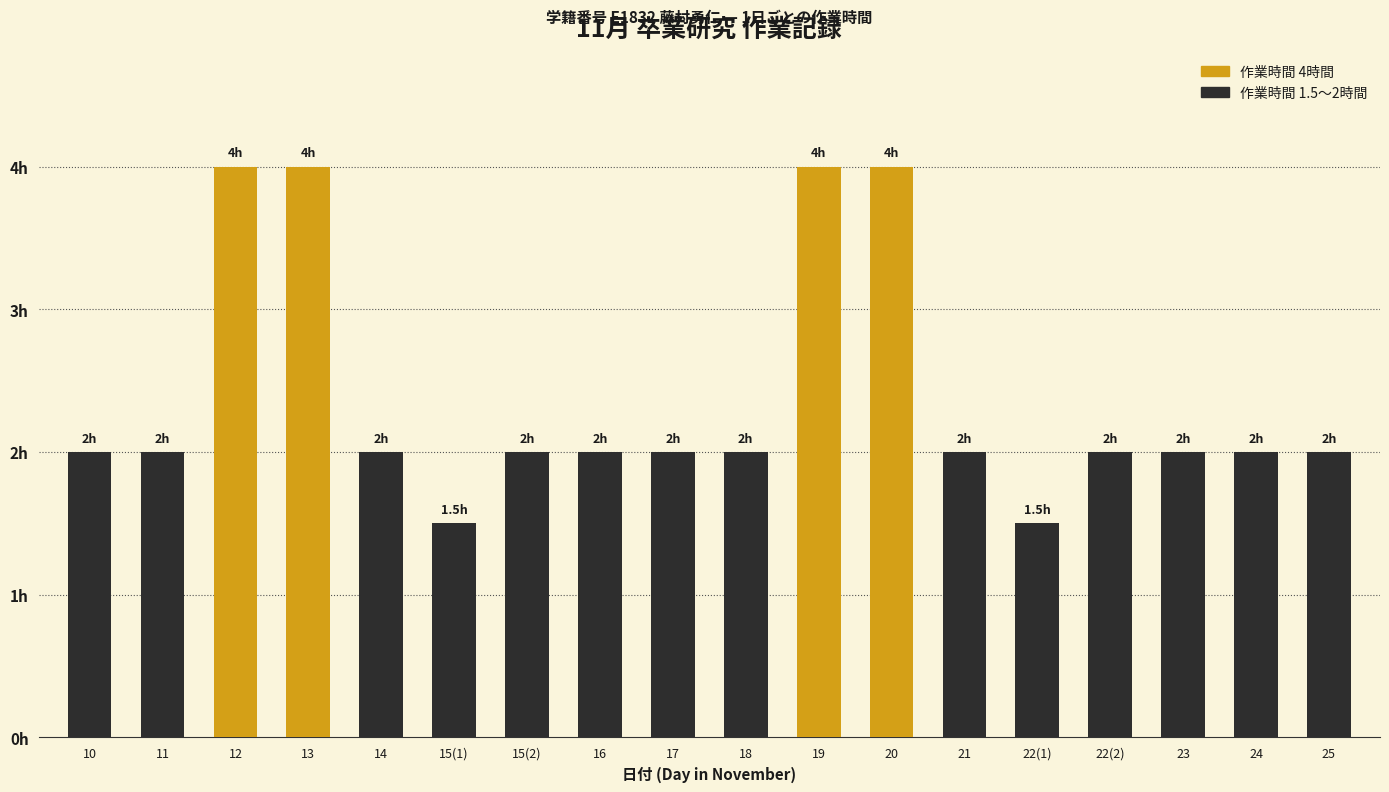

Does the chart contain any negative values?

No